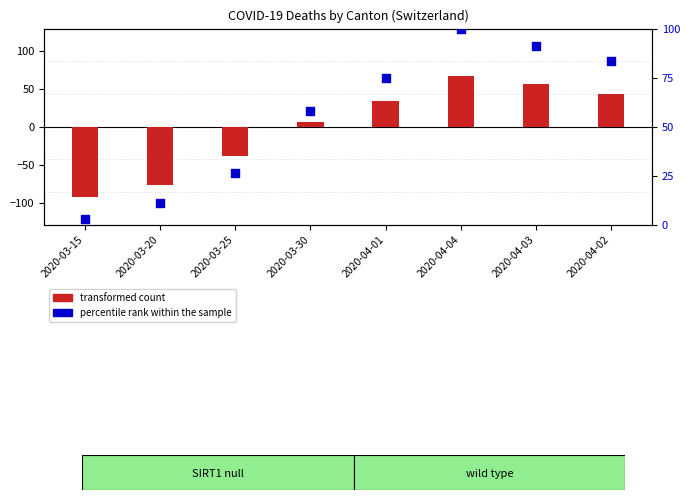

Is the value of transformed count at 2020-03-15 greater than the value of percentile rank within the sample at 2020-04-04?

No